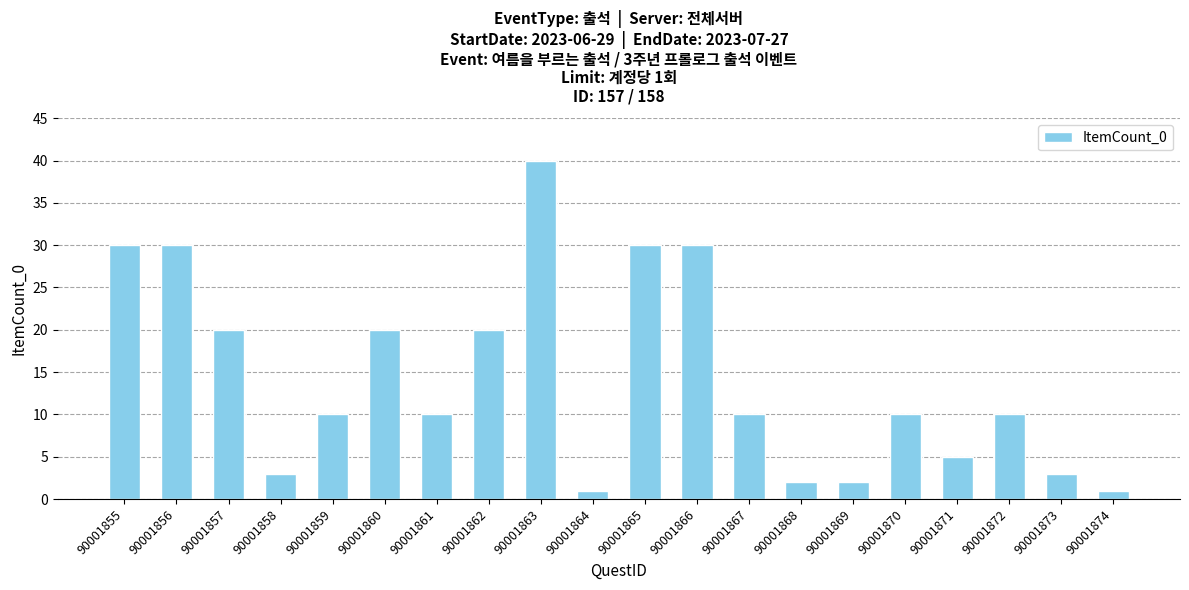

What is the value of the 6th bar from the left?

20